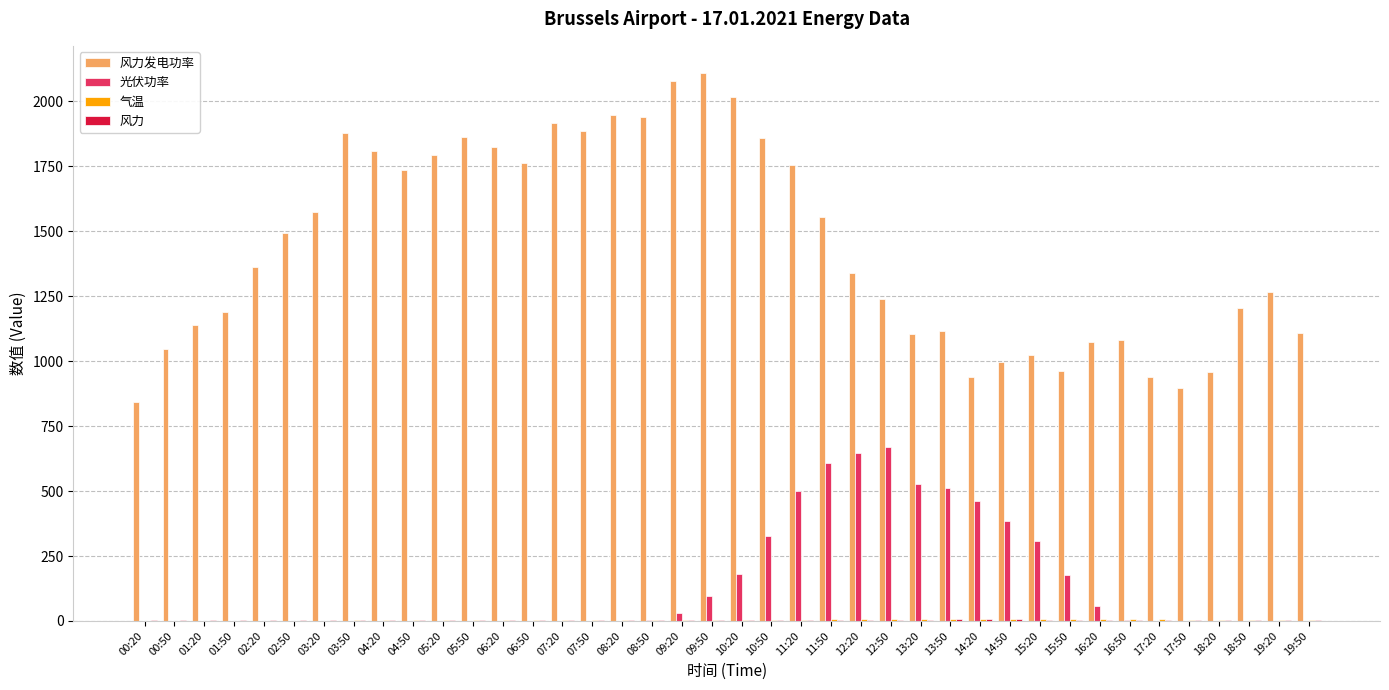

Between 13:50 and 19:20, which series saw the biggest shift?

光伏功率